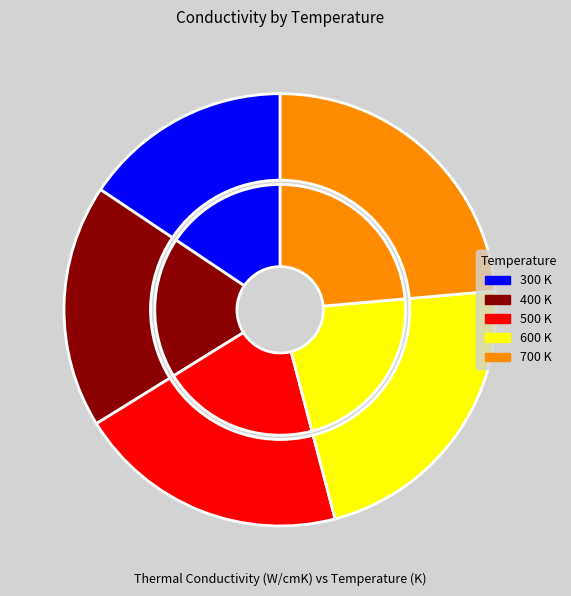

Rank the categories by value from highest to lowest.

700 K, 600 K, 500 K, 400 K, 300 K